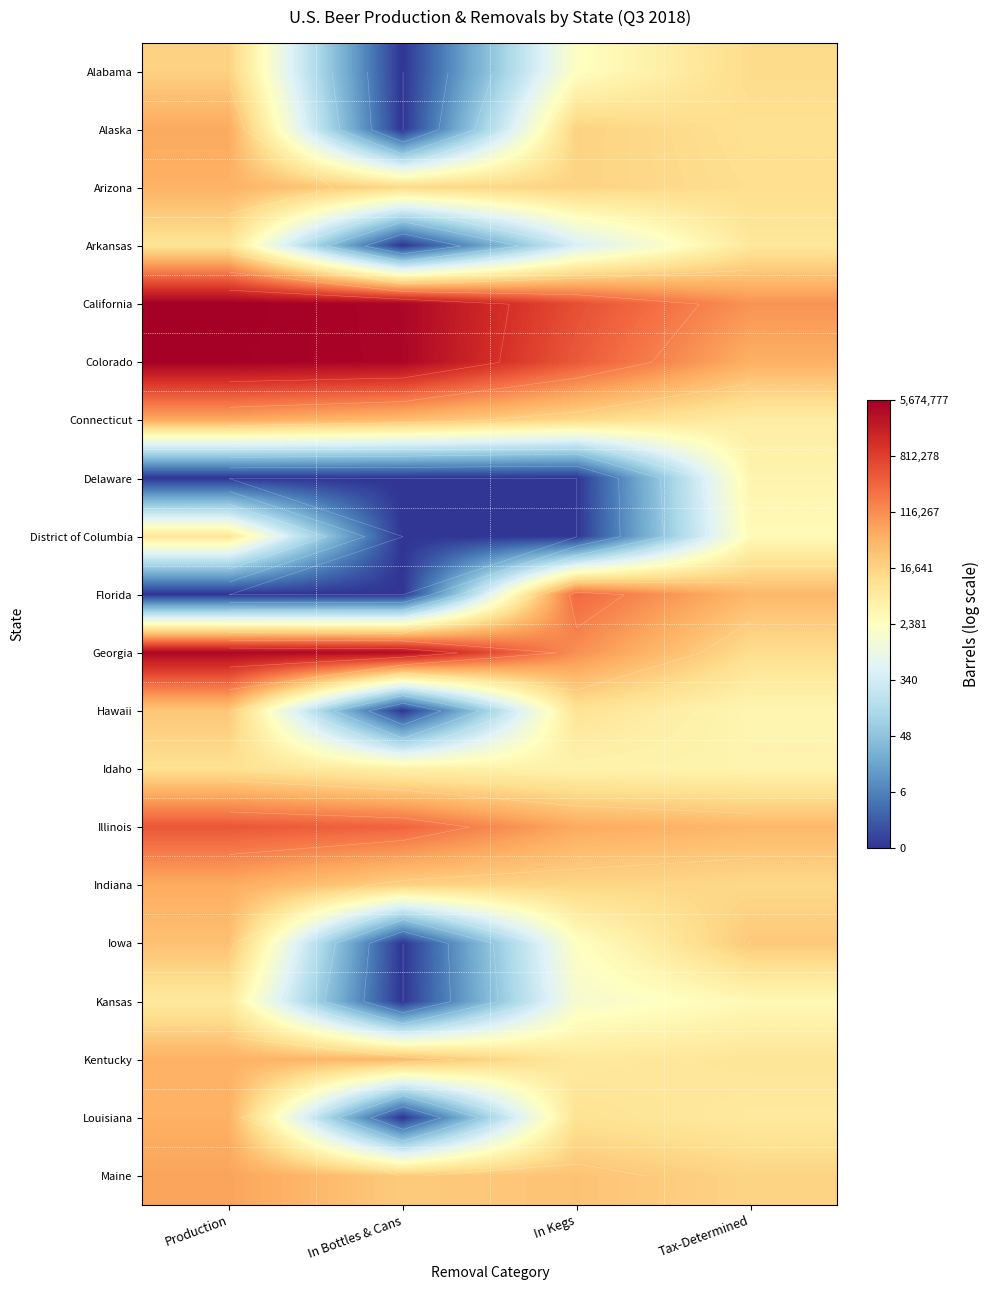

Rank the categories by Louisiana value from lowest to highest.

In Bottles & Cans, Tax-Determined, In Kegs, Production